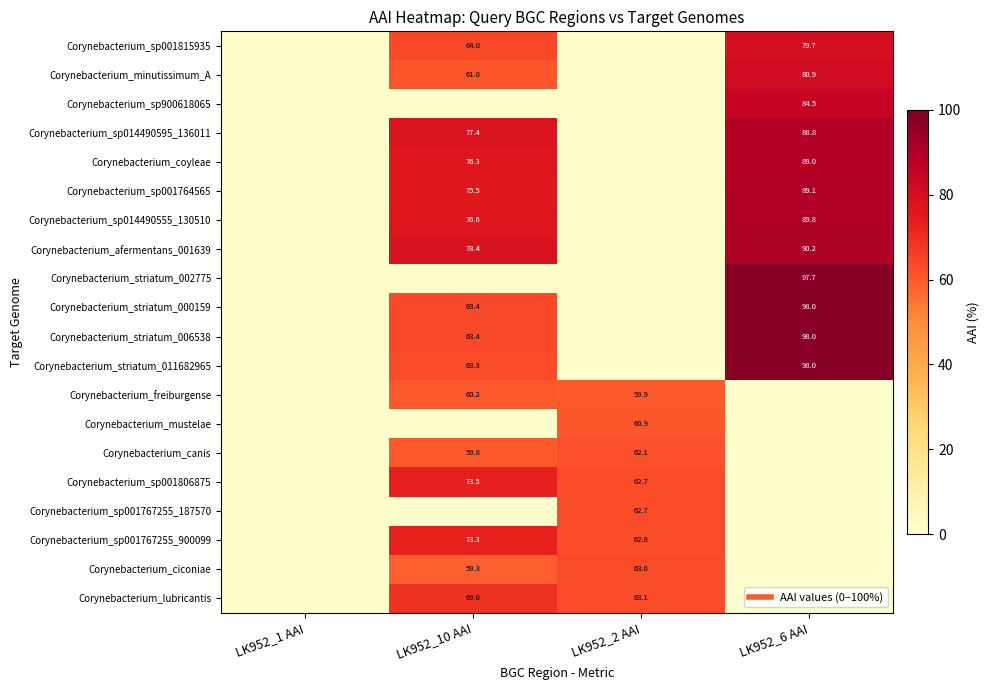

List the labels in order of Corynebacterium_afermentans_001639 value, smallest first.

LK952_1 AAI, LK952_2 AAI, LK952_10 AAI, LK952_6 AAI